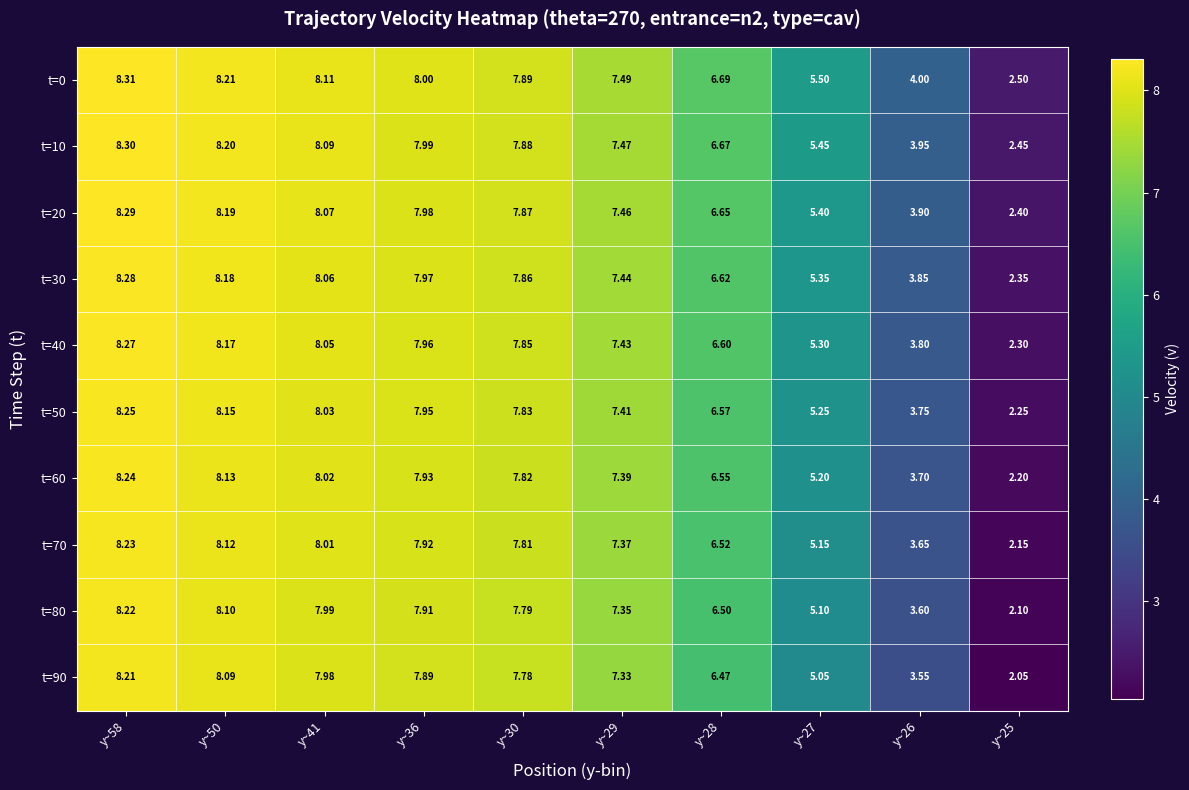

Is the value of t=20 at y~27 greater than the value of t=80 at y~58?

No